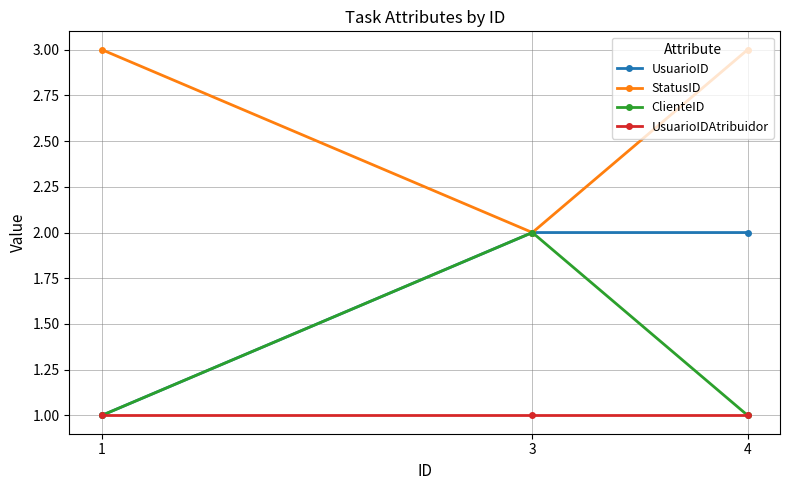

Reading left to right, what are all the values shown in this chart?

UsuarioID: 1	2	2
StatusID: 3	2	3
ClienteID: 1	2	1
UsuarioIDAtribuidor: 1	1	1